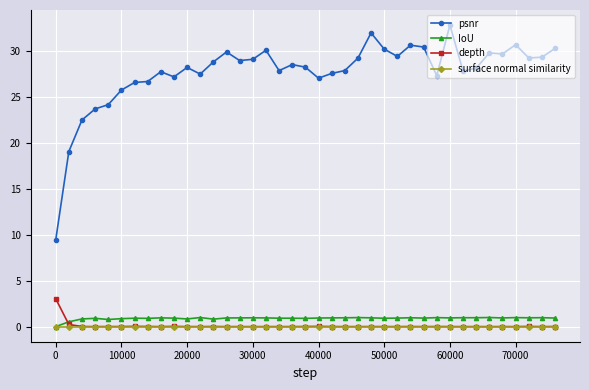

True or false: depth and psnr intersect in this chart.

False